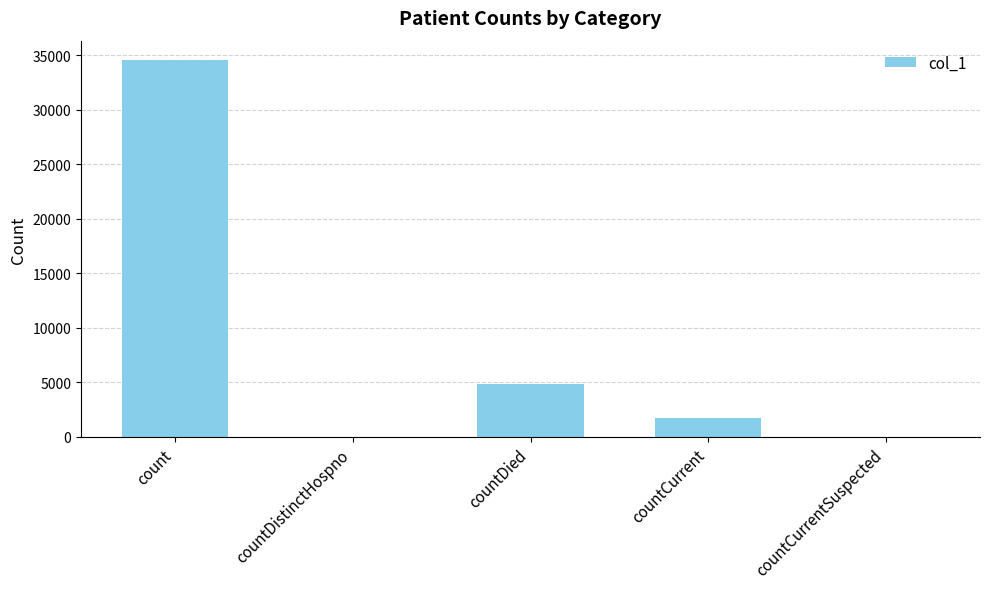

What is the sum of all values?

41235